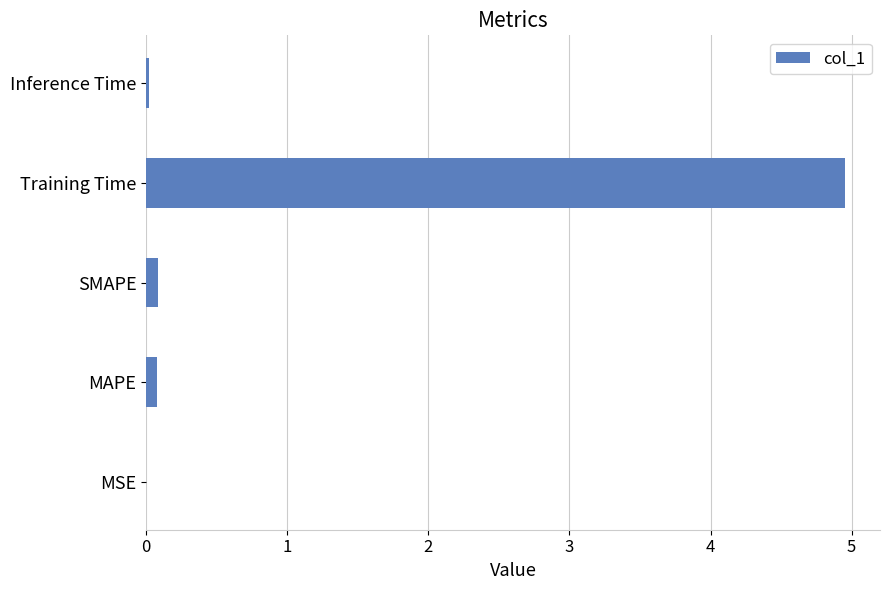

The chart shows a value of 0.0 at Inference Time. True or false?

True